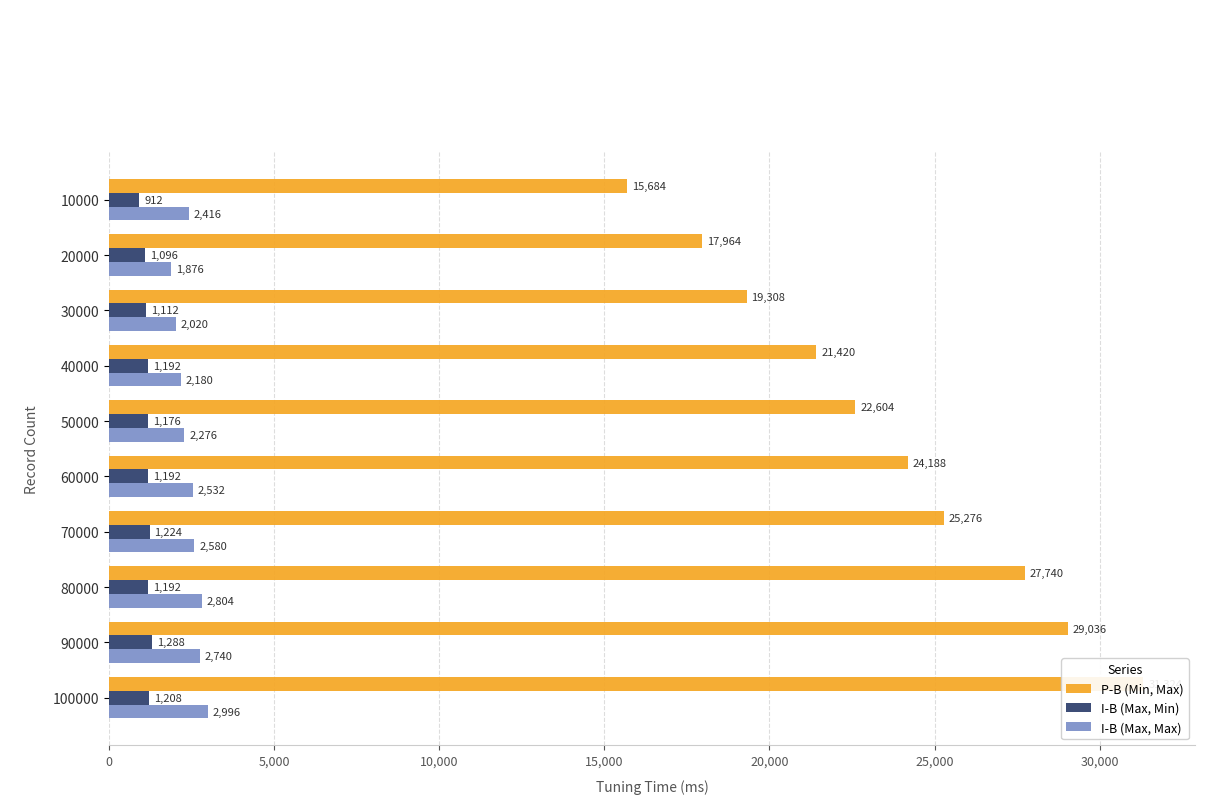

Which series has the largest total across all categories?

P-B (Min, Max)